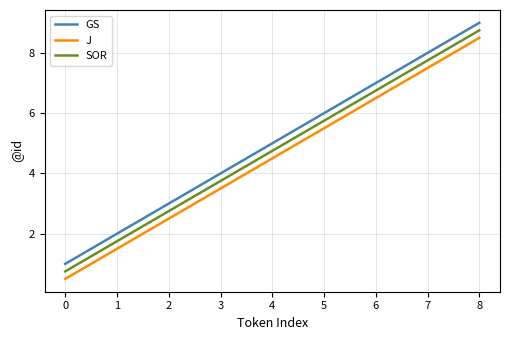

True or false: GS and SOR cross at least once.

False